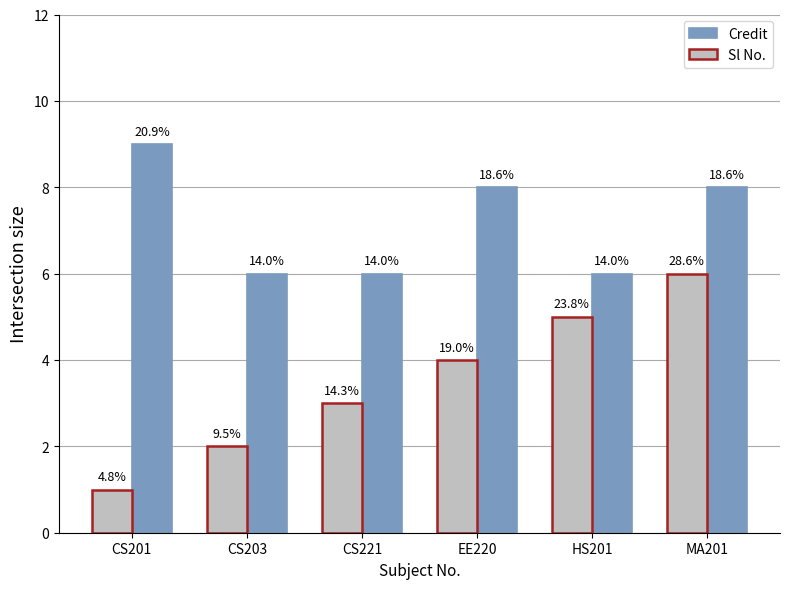

What is the difference between the highest and lowest values at HS201?

1